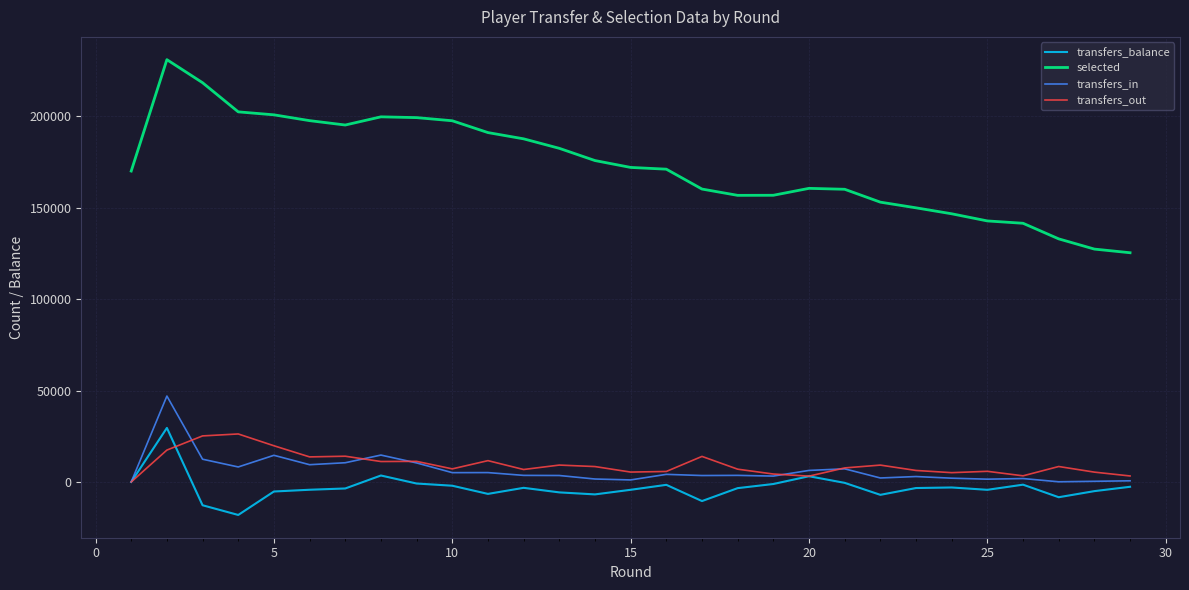

True or false: transfers_out and transfers_in intersect in this chart.

True